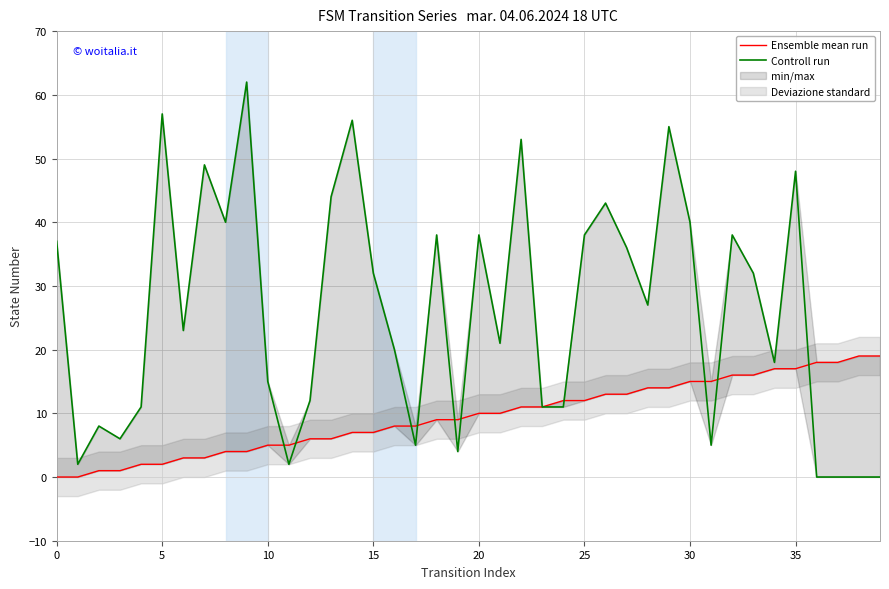

Where does the Ensemble mean run series first go above 10?

22